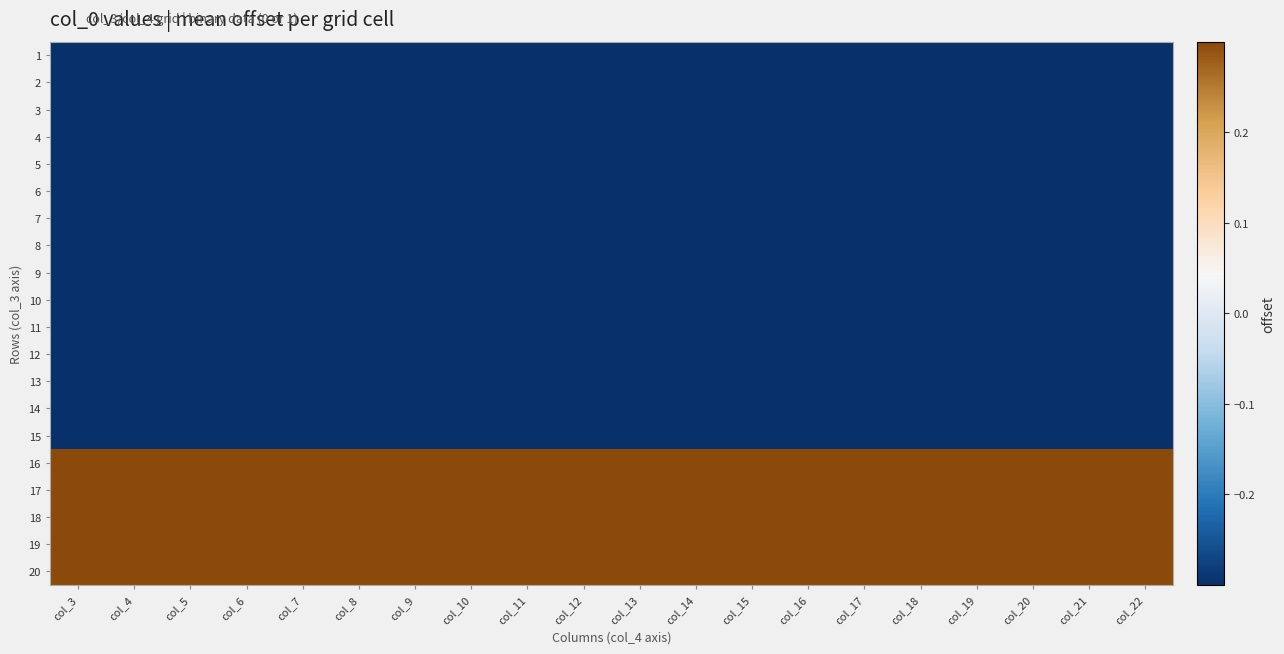

What is the difference between the highest and lowest values at col_6?

1.0